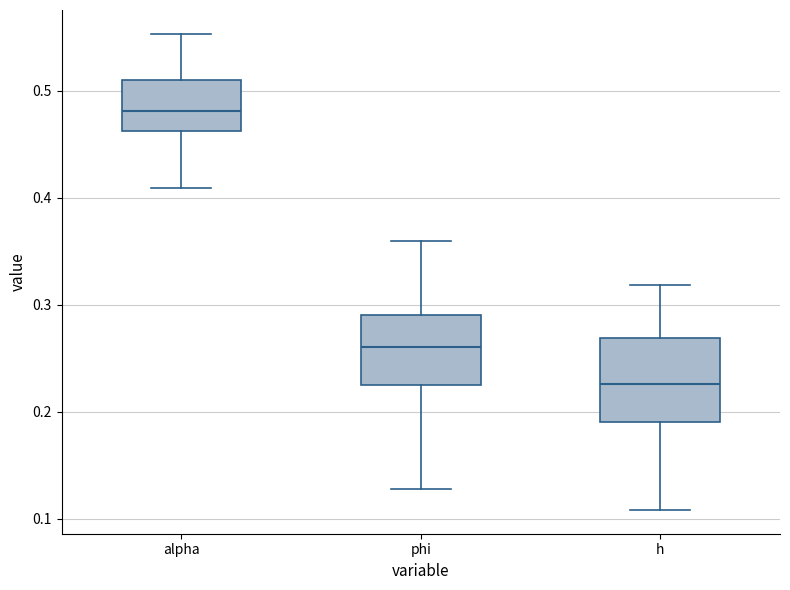

Where does the lower whisker of the box for phi end on the y-axis? The values are not printed on the chart, so give them approximately, as read against the axis.

0.13